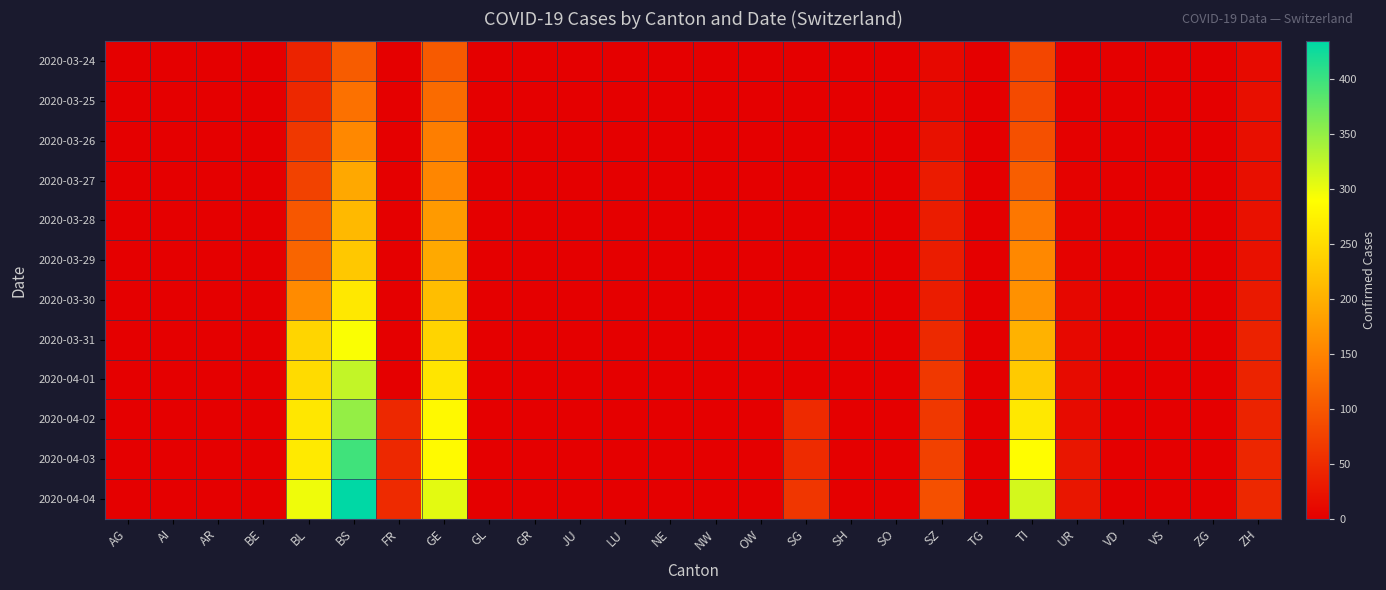

Reading right to left, extract all data points from this chart.

2020-03-24: ZH=12	ZG=0	VS=0	VD=0	UR=1	TI=80	TG=0	SZ=10	SO=0	SH=0	SG=0	OW=0	NW=0	NE=0	LU=0	JU=0	GR=0	GL=0	GE=103	FR=0	BS=105	BL=40	BE=0	AR=0	AI=0	AG=0
2020-03-25: ZH=18	ZG=0	VS=0	VD=0	UR=0	TI=85	TG=0	SZ=10	SO=0	SH=0	SG=0	OW=0	NW=0	NE=0	LU=0	JU=0	GR=0	GL=0	GE=122	FR=0	BS=128	BL=46	BE=0	AR=0	AI=0	AG=0
2020-03-26: ZH=18	ZG=0	VS=0	VD=0	UR=2	TI=91	TG=0	SZ=20	SO=0	SH=0	SG=0	OW=0	NW=0	NE=0	LU=0	JU=0	GR=0	GL=0	GE=144	FR=0	BS=155	BL=65	BE=0	AR=0	AI=0	AG=0
2020-03-27: ZH=18	ZG=0	VS=0	VD=0	UR=3	TI=107	TG=0	SZ=32	SO=0	SH=0	SG=0	OW=0	NW=0	NE=0	LU=0	JU=0	GR=0	GL=0	GE=153	FR=0	BS=191	BL=76	BE=0	AR=0	AI=0	AG=0
2020-03-28: ZH=21	ZG=0	VS=0	VD=0	UR=3	TI=136	TG=0	SZ=33	SO=0	SH=0	SG=0	OW=0	NW=0	NE=0	LU=0	JU=0	GR=0	GL=0	GE=175	FR=0	BS=211	BL=100	BE=0	AR=0	AI=0	AG=0
2020-03-29: ZH=21	ZG=0	VS=0	VD=0	UR=3	TI=155	TG=0	SZ=33	SO=0	SH=0	SG=0	OW=0	NW=0	NE=0	LU=0	JU=0	GR=0	GL=0	GE=193	FR=0	BS=228	BL=115	BE=0	AR=0	AI=0	AG=0
2020-03-30: ZH=29	ZG=0	VS=0	VD=0	UR=9	TI=165	TG=0	SZ=33	SO=0	SH=0	SG=0	OW=0	NW=0	NE=0	LU=0	JU=0	GR=0	GL=0	GE=216	FR=0	BS=263	BL=158	BE=0	AR=0	AI=0	AG=0
2020-03-31: ZH=39	ZG=0	VS=0	VD=0	UR=11	TI=202	TG=0	SZ=48	SO=0	SH=0	SG=0	OW=0	NW=0	NE=0	LU=0	JU=0	GR=0	GL=0	GE=241	FR=0	BS=292	BL=242	BE=0	AR=0	AI=0	AG=0
2020-04-01: ZH=40	ZG=0	VS=0	VD=0	UR=13	TI=229	TG=0	SZ=65	SO=0	SH=0	SG=0	OW=0	NW=0	NE=0	LU=0	JU=0	GR=0	GL=0	GE=260	FR=0	BS=323	BL=249	BE=0	AR=0	AI=0	AG=0
2020-04-02: ZH=41	ZG=0	VS=0	VD=0	UR=13	TI=263	TG=0	SZ=65	SO=0	SH=0	SG=49	OW=0	NW=0	NE=0	LU=0	JU=0	GR=0	GL=0	GE=283	FR=46	BS=350	BL=262	BE=0	AR=0	AI=0	AG=0
2020-04-03: ZH=44	ZG=0	VS=0	VD=0	UR=26	TI=287	TG=0	SZ=75	SO=0	SH=0	SG=50	OW=0	NW=0	NE=0	LU=0	JU=0	GR=0	GL=0	GE=284	FR=46	BS=397	BL=266	BE=0	AR=0	AI=0	AG=0
2020-04-04: ZH=46	ZG=0	VS=0	VD=0	UR=26	TI=314	TG=0	SZ=92	SO=0	SH=0	SG=62	OW=0	NW=0	NE=0	LU=0	JU=0	GR=0	GL=0	GE=305	FR=49	BS=434	BL=298	BE=0	AR=0	AI=0	AG=0